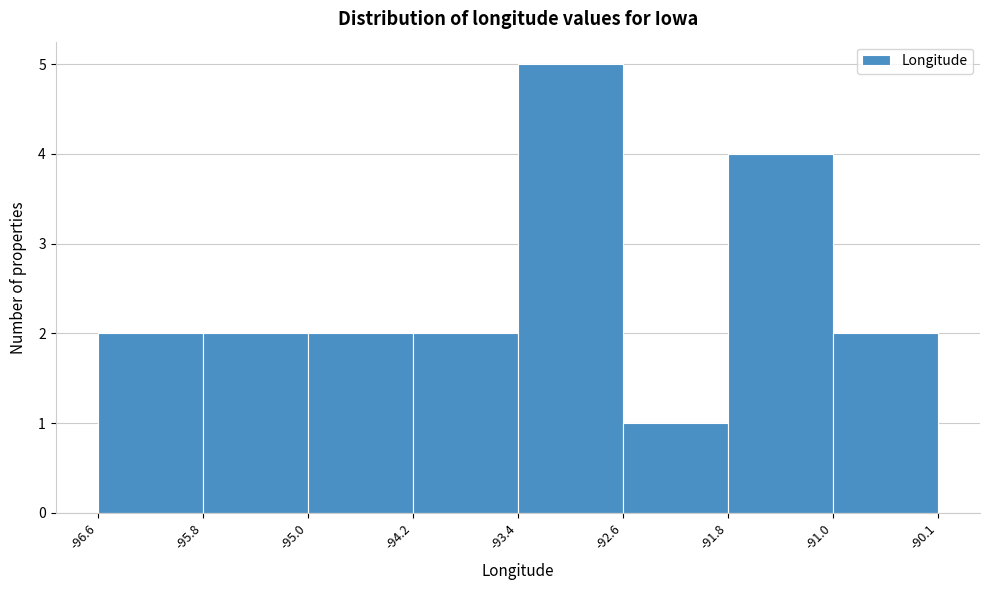

Reading left to right, transcribe this chart: for each bar, give the range it covers on the x-axis and its height. The values are not printed on the chart, so give them approximately, as read against the axis.

-96.6 to -95.8: 2
-95.8 to -95.0: 2
-95.0 to -94.2: 2
-94.2 to -93.4: 2
-93.4 to -92.6: 5
-92.6 to -91.8: 1
-91.8 to -91.0: 4
-91.0 to -90.1: 2